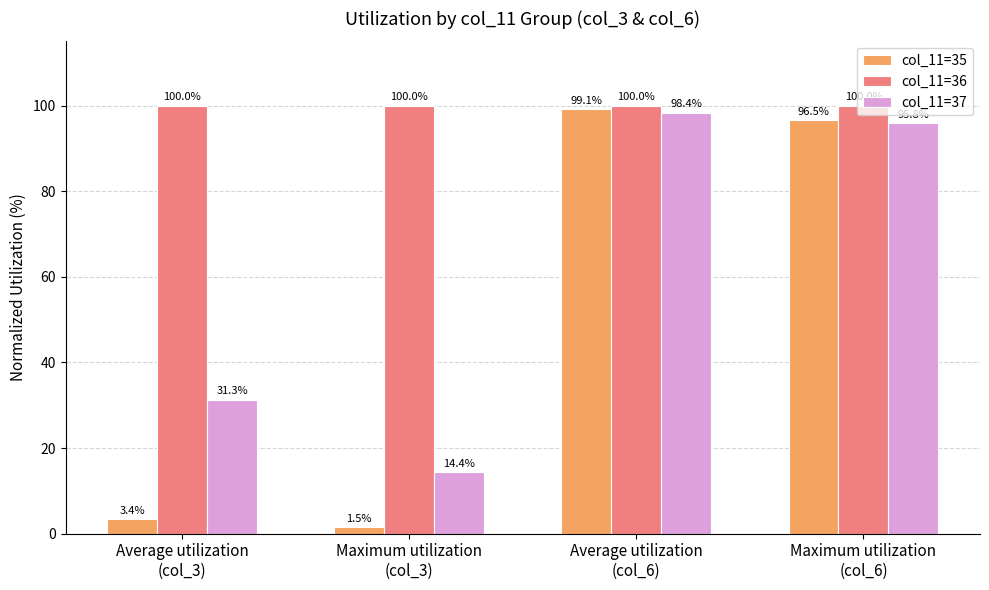

What is the label of the 3rd bar from the left?

Average utilization
(col_6)